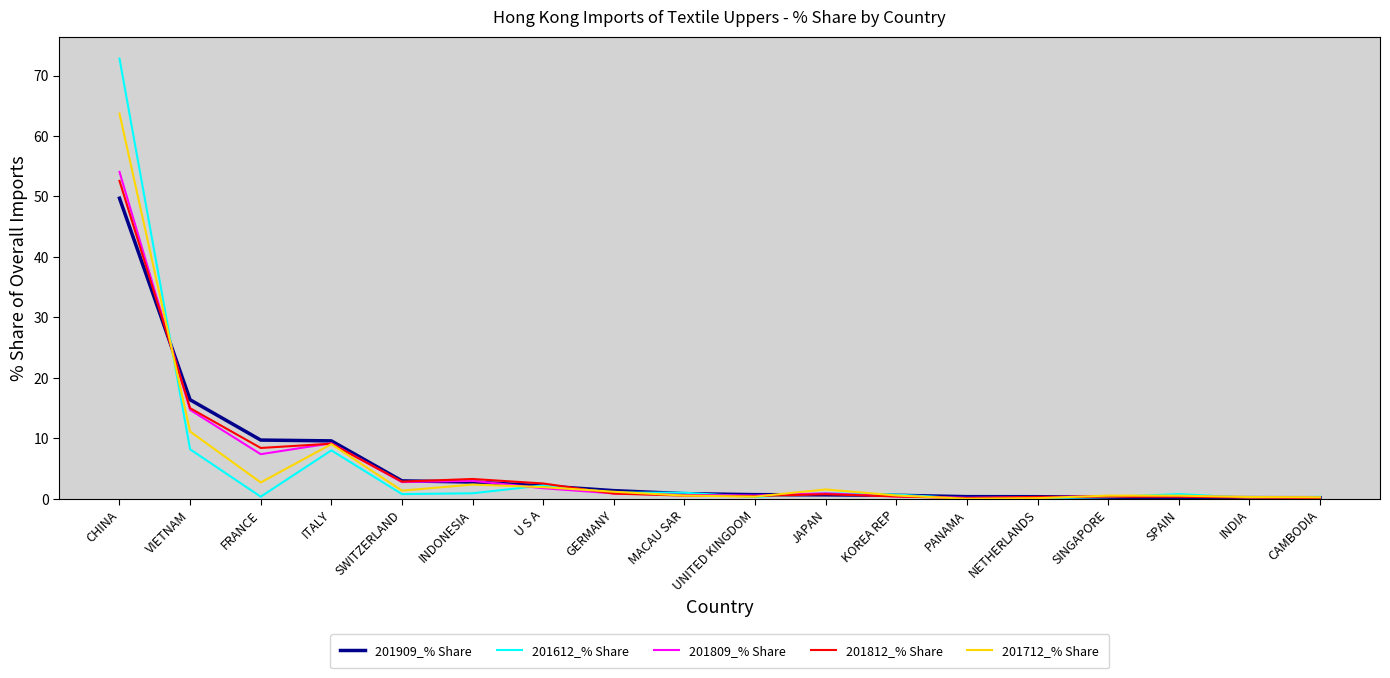

True or false: 201612_% Share and 201812_% Share intersect in this chart.

True